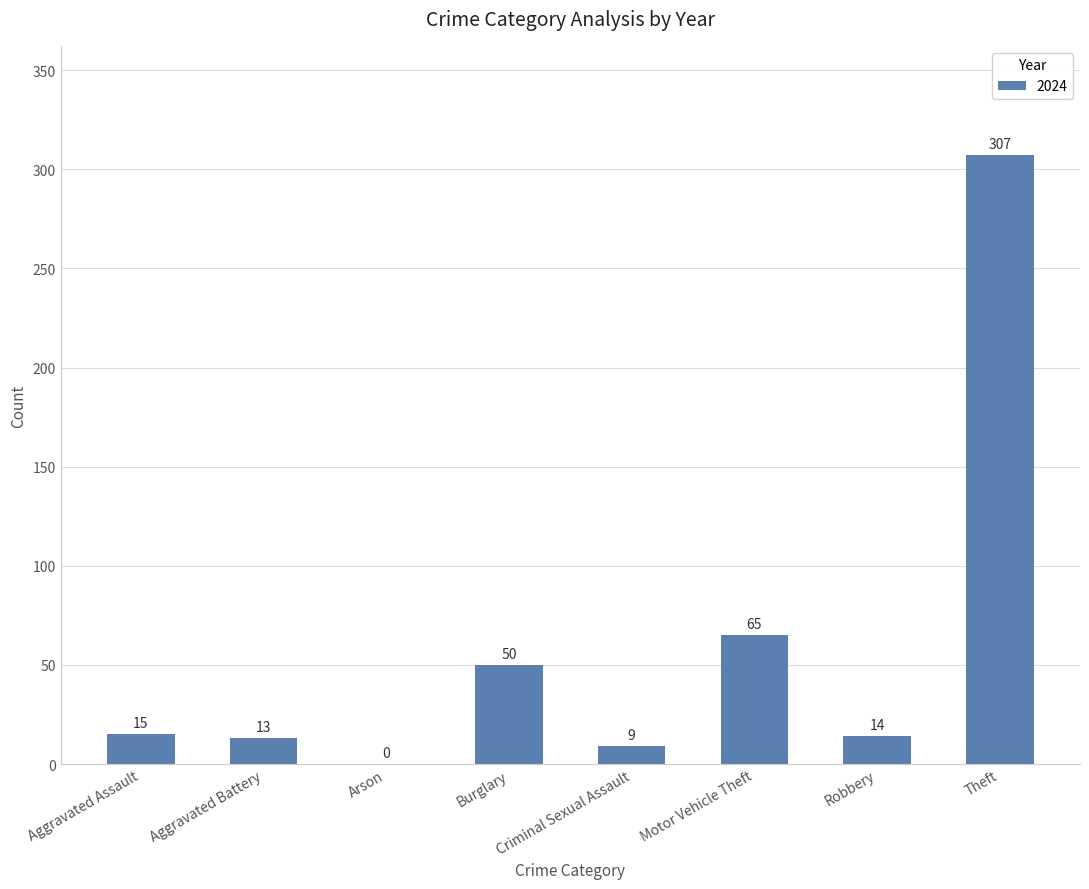

Which label corresponds to the largest value in the chart?

Theft